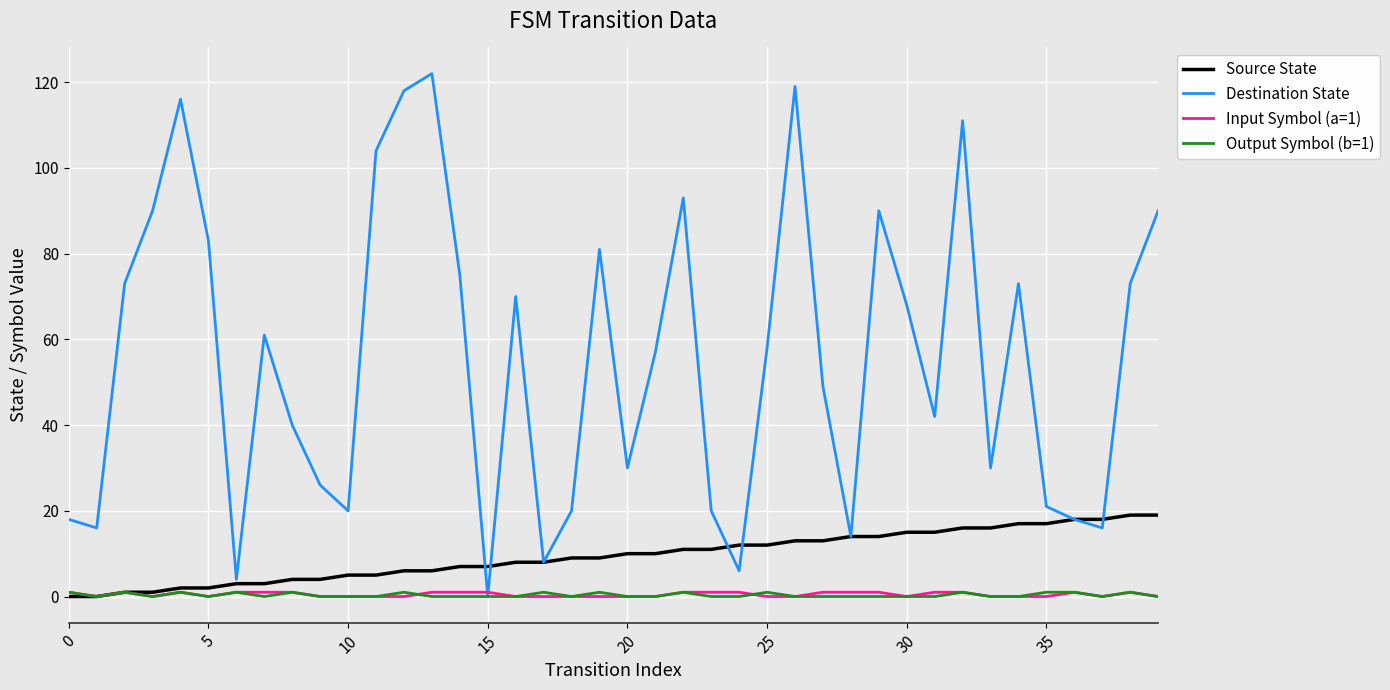

Which series has the largest total across all categories?

Destination State